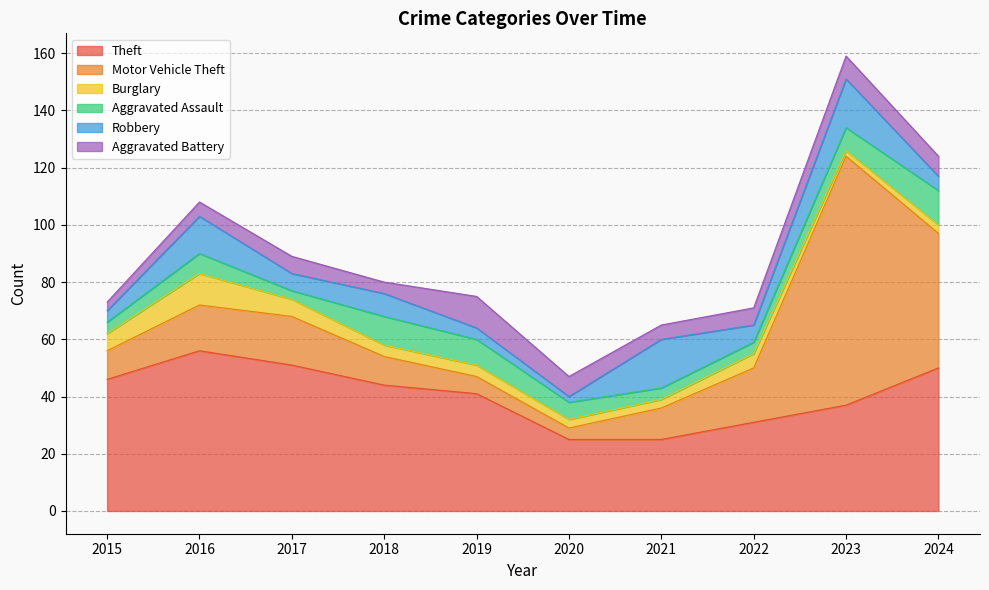

Does the chart display data point markers on the line(s)?

No